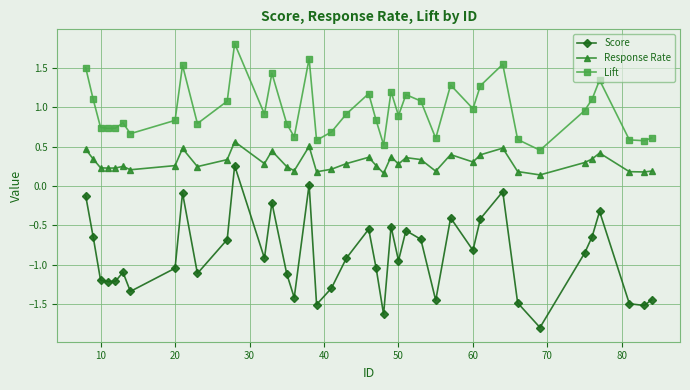

What is the sum of all Lift values?

38.8